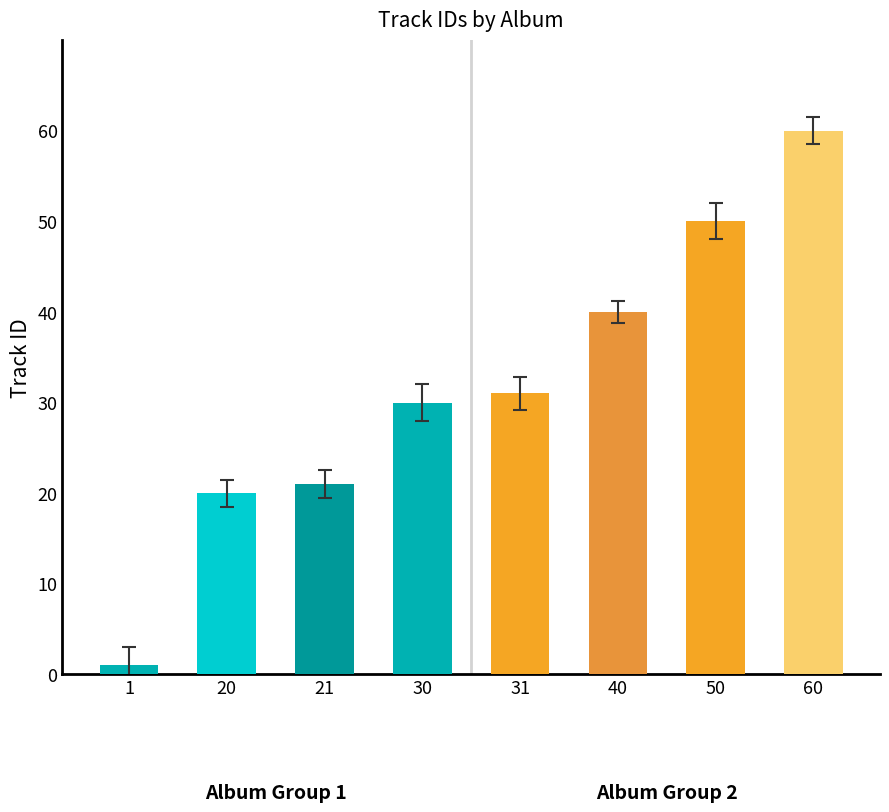

Reading right to left, list all the values displayed in this chart.

60	50	40	31	30	21	20	1